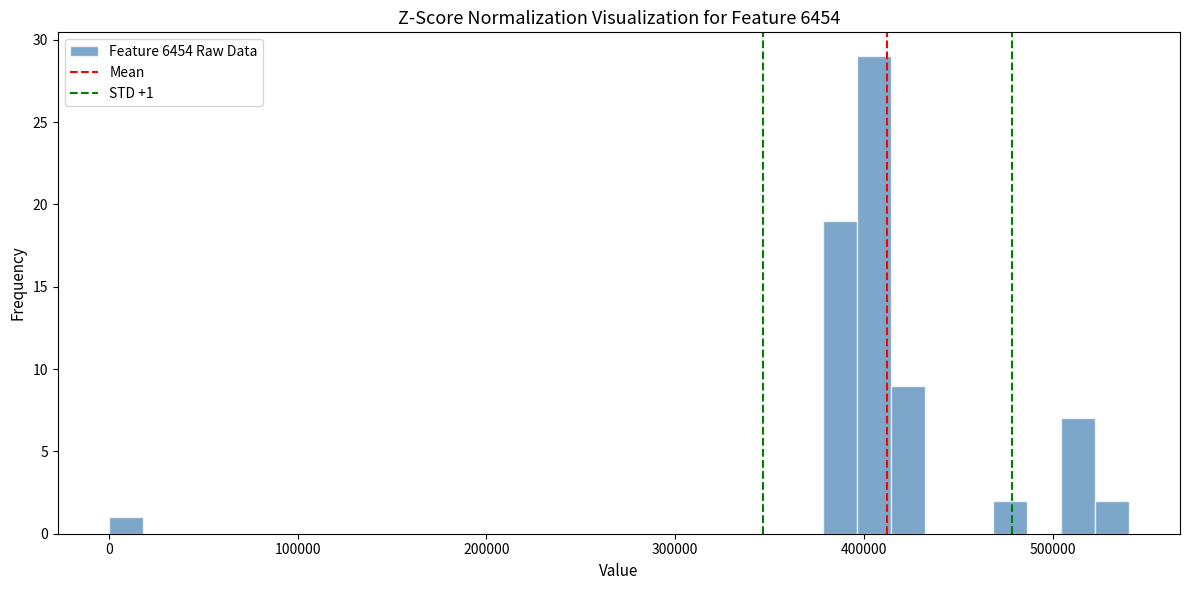

Around what value on the x-axis is the tallest bar? Give the approximate position of its centre, as read against the axis.

410000